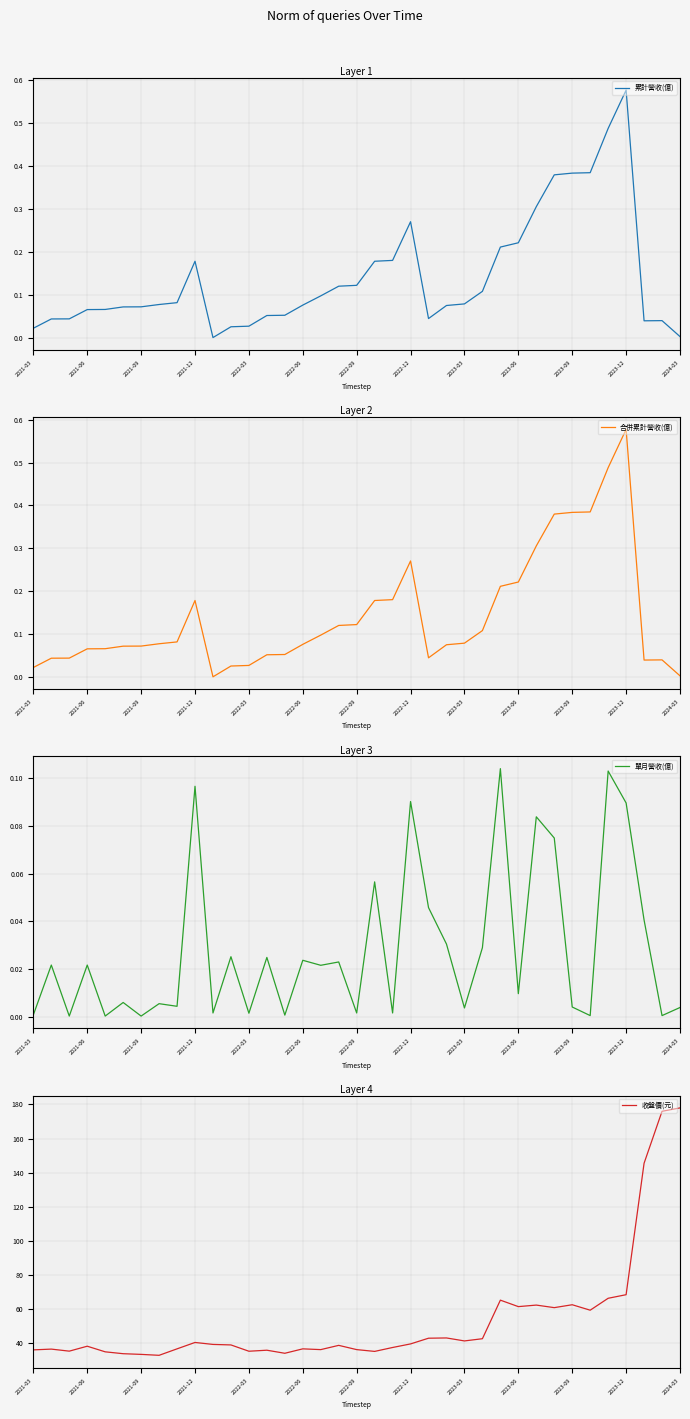

How many lines are shown in the chart?

4